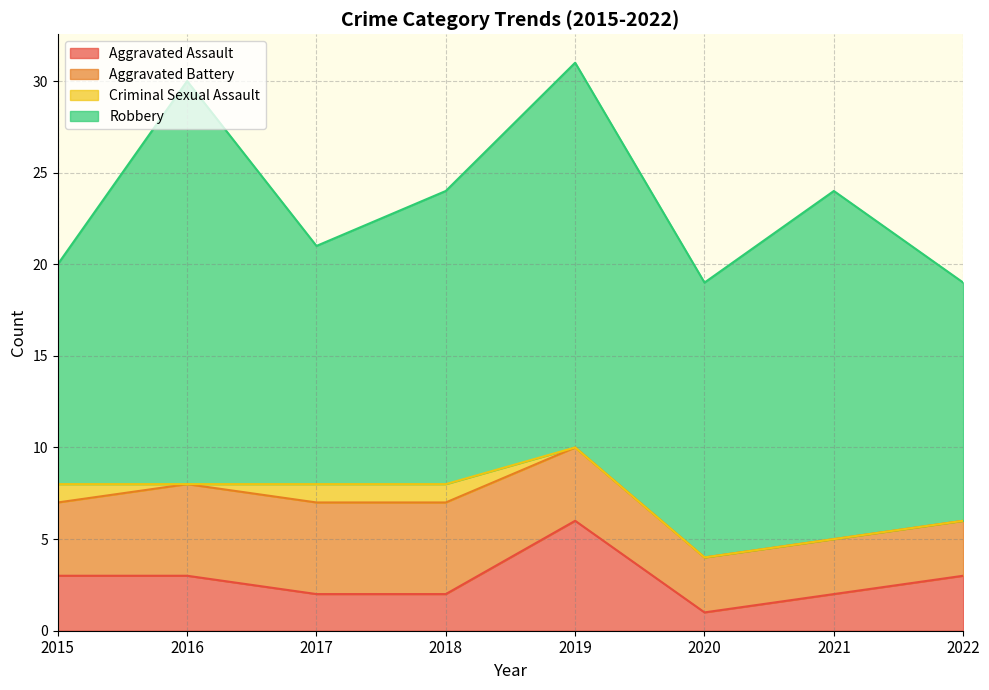

What is the total value across all series at 2020?

19